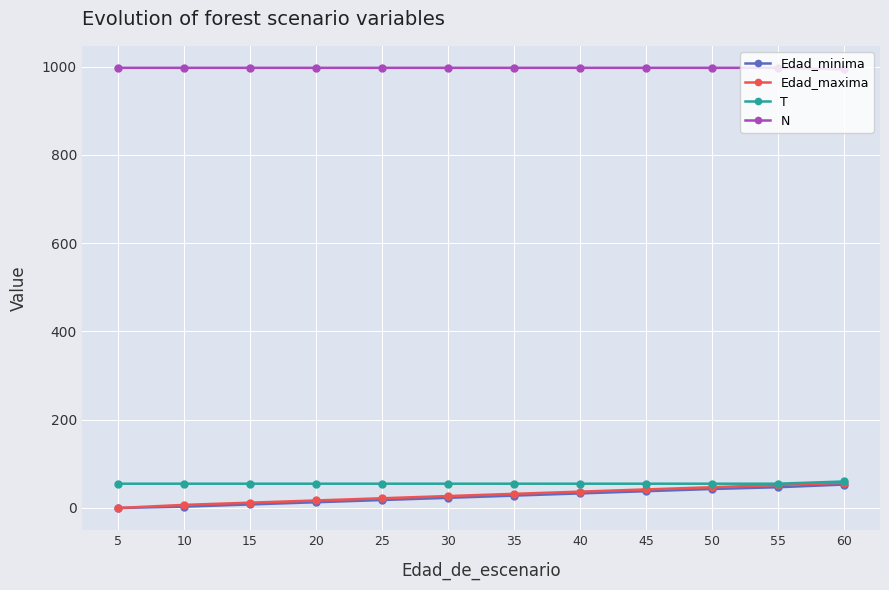

Which series has the largest range (max minus min)?

Edad_maxima